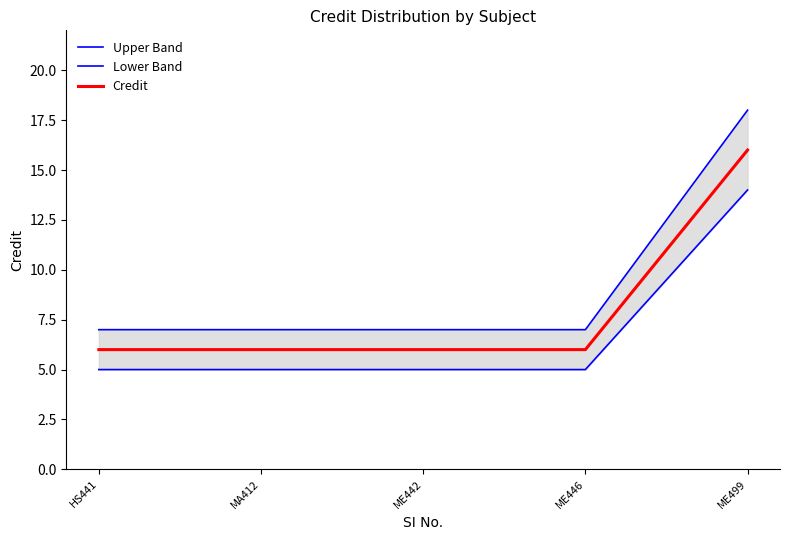

The value of Upper Band at ME442 is 7. True or false?

True